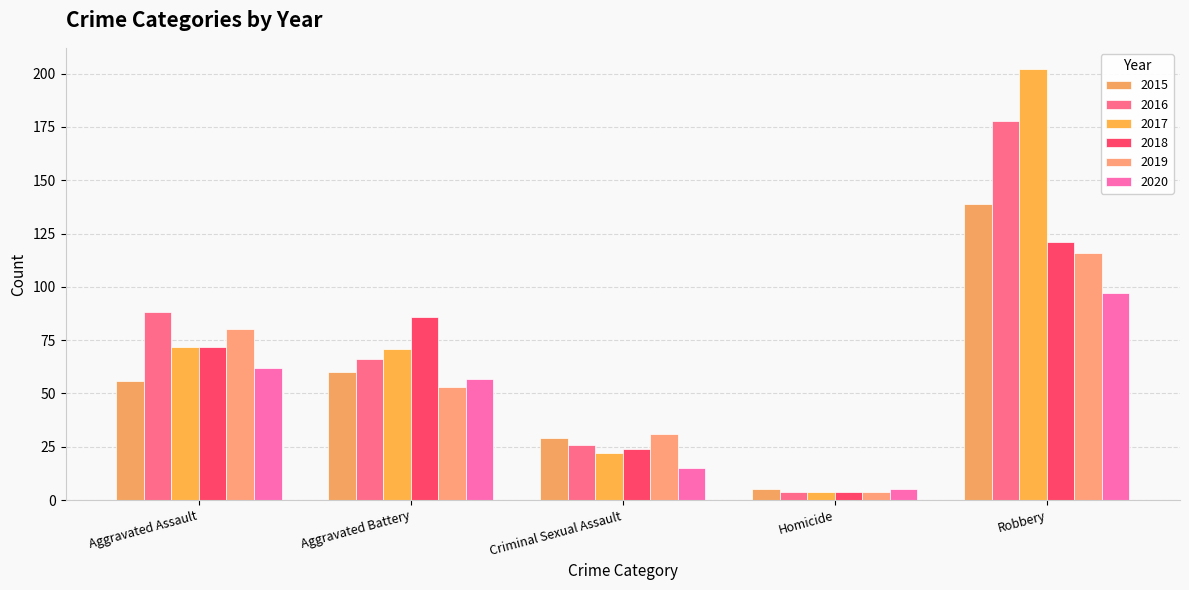

What is the average value of the 2016 series?

72